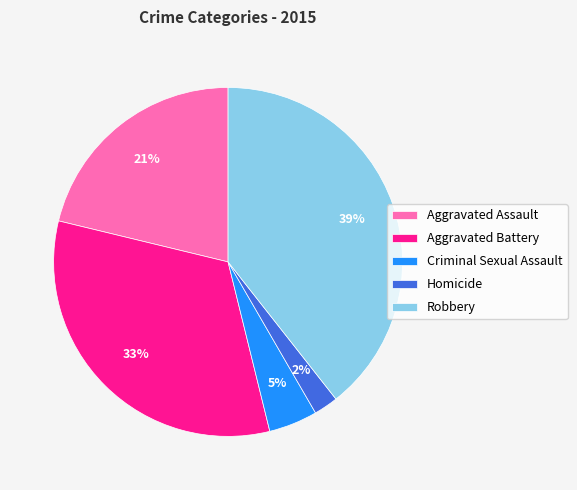

To the nearest percent, what is the average slice percentage?

20%